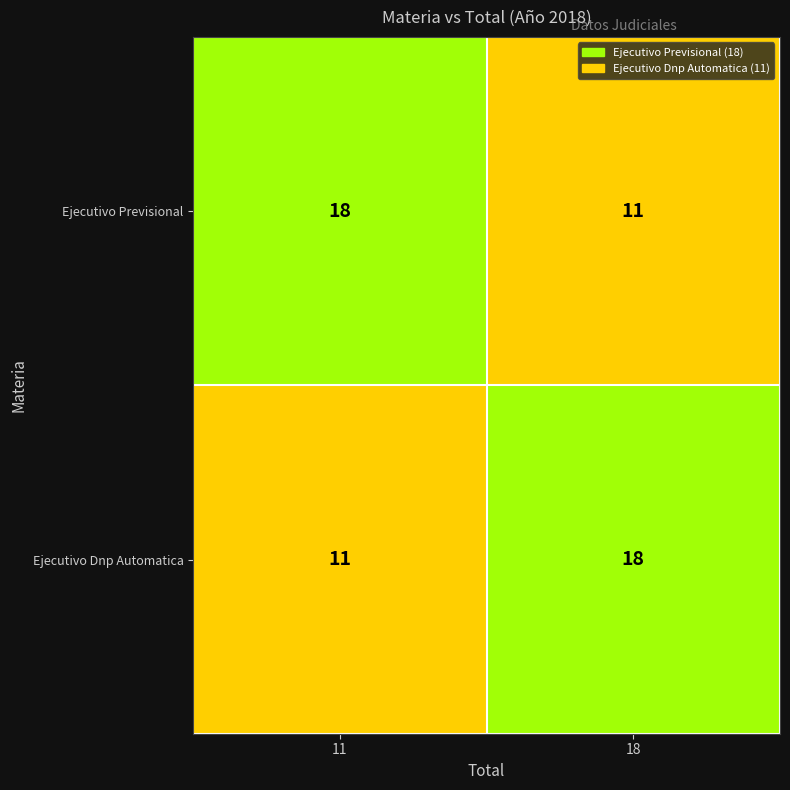

What is the smallest value displayed?

11